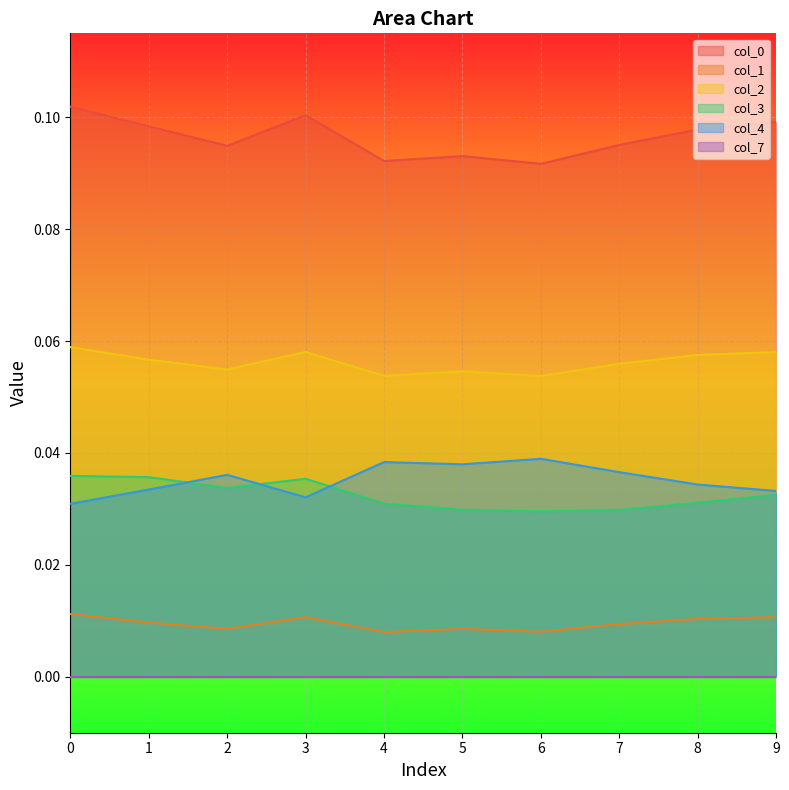

The 0 series shows 0.2 at 3. True or false?

False